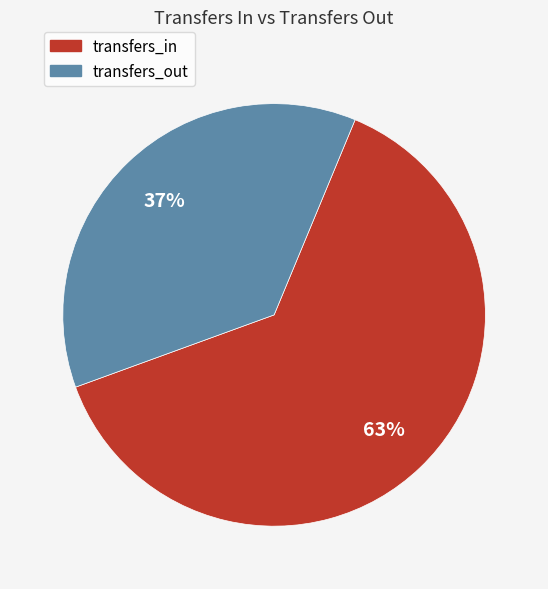

To the nearest percent, what is the average slice percentage?

50%